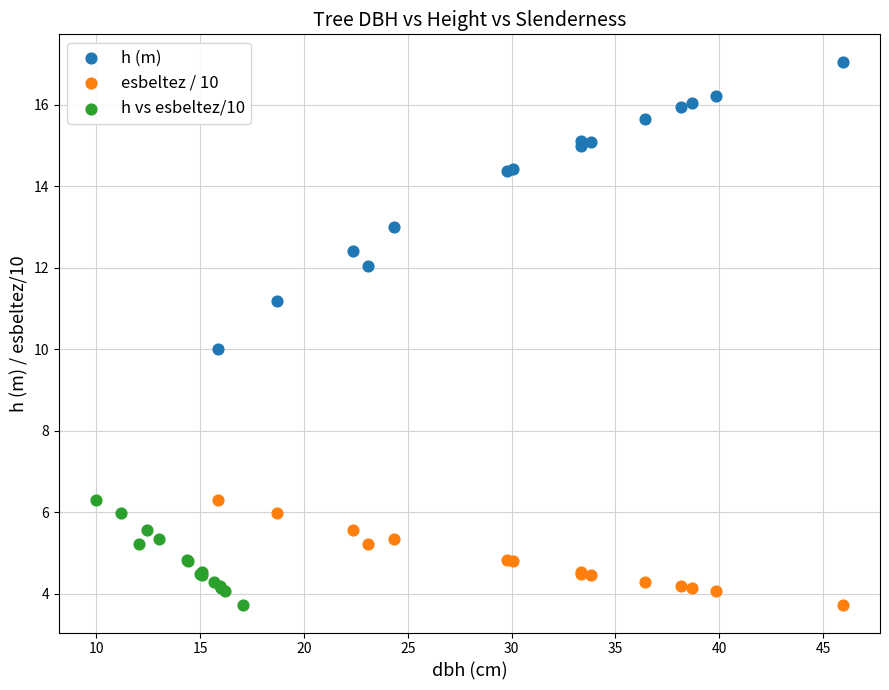

Which series has the widest spread of Y values?

h (m)